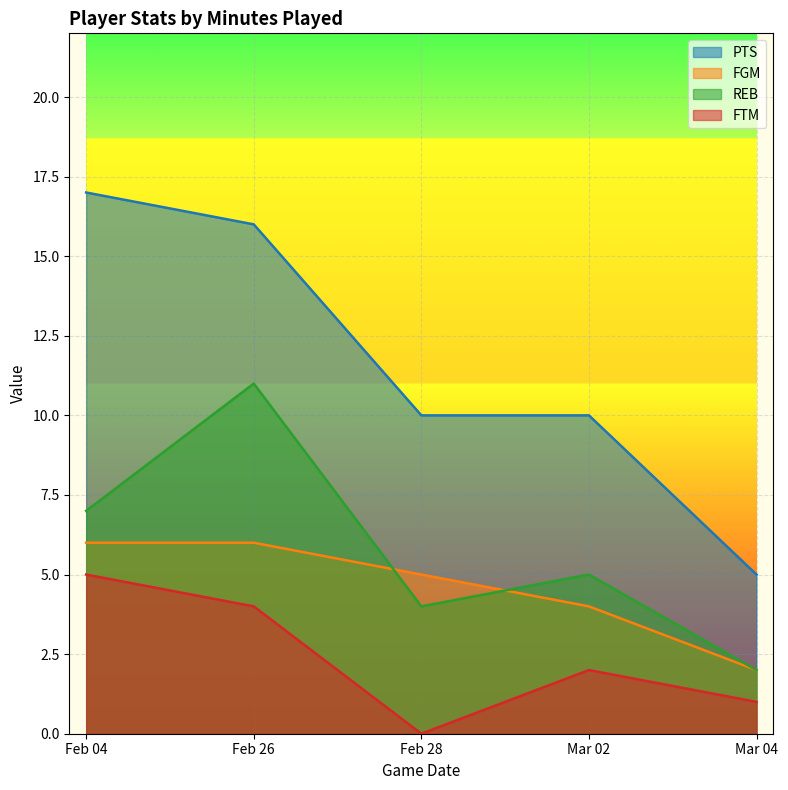

What value does the FTM series have at Feb 04?

5